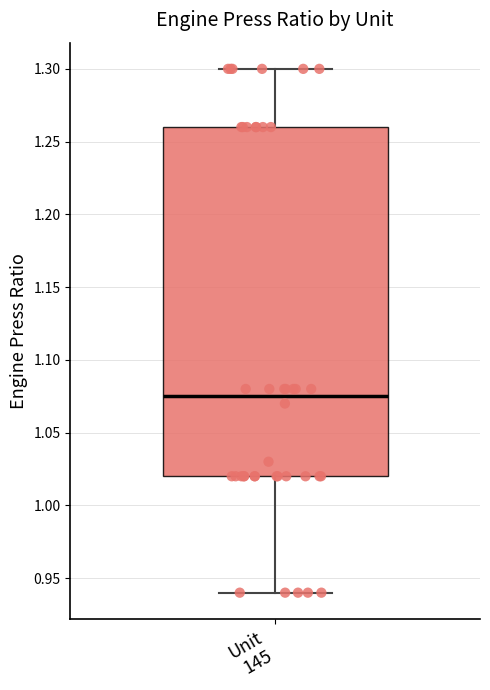

Read this box plot against the y-axis: the position of the median line, the range covered by the box, and the ends of both whiskers. The values are not printed on the chart, so give them approximately, as read against the axis.

median 1.075, box 1.020 to 1.260, whiskers 0.940 to 1.300